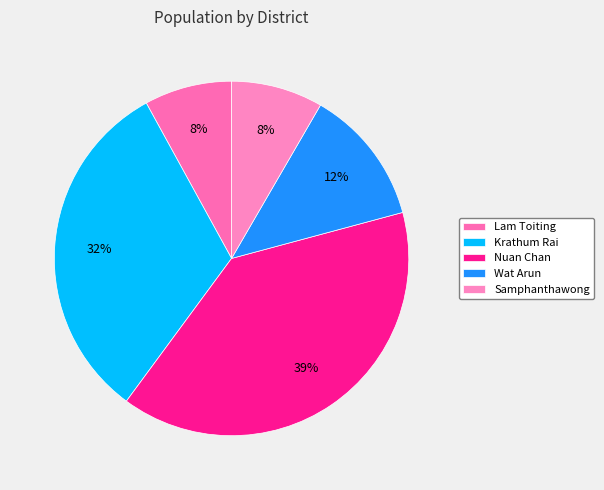

To the nearest percent, what percentage of the pie is Nuan Chan?

39%